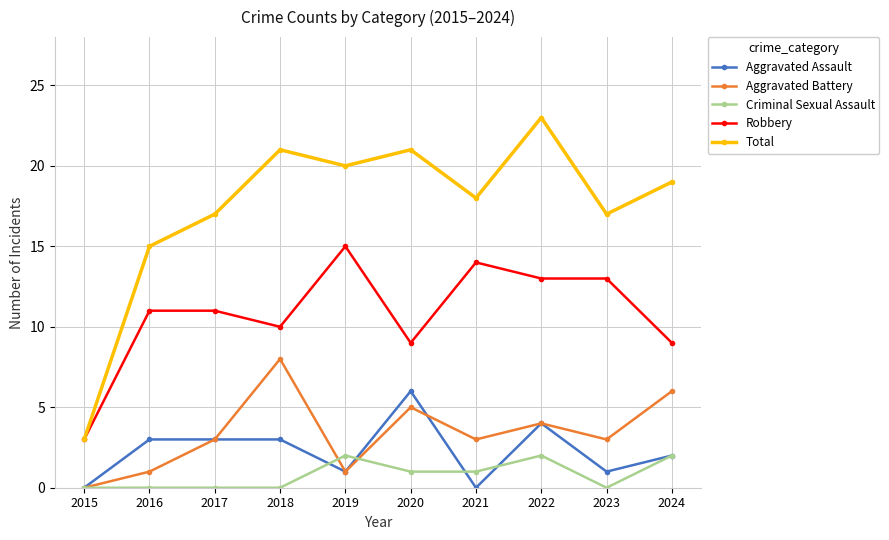

True or false: Aggravated Assault and Total intersect in this chart.

False